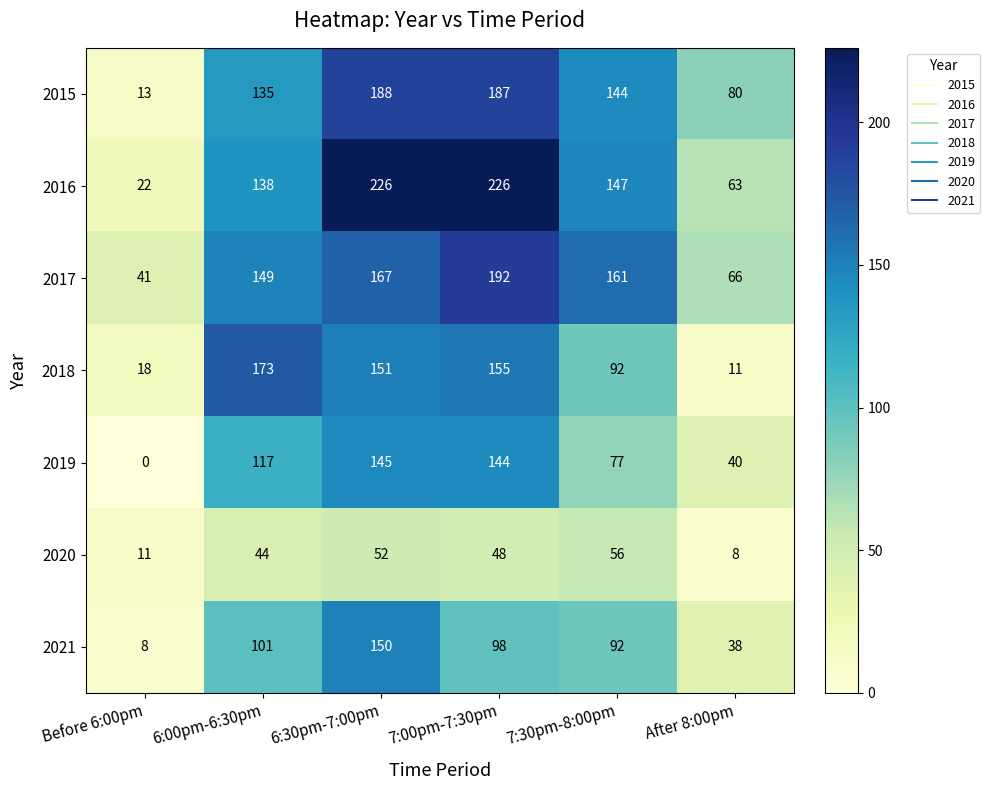

Which category has the highest value in the 2017 series?

7:00pm-7:30pm